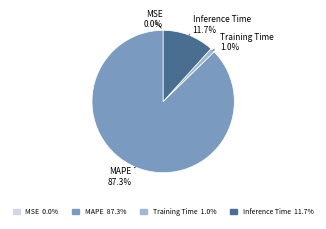

Which slice is the largest?

MAPE 87.3%